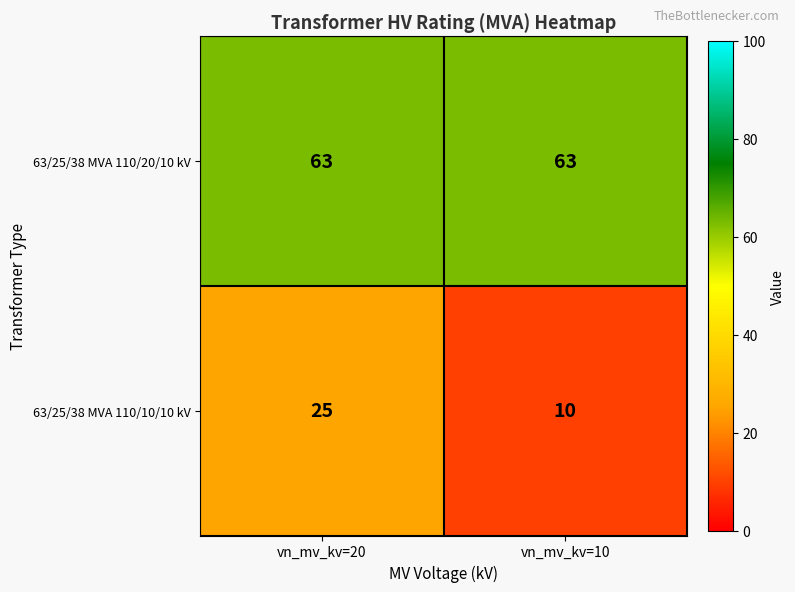

What is the greatest value displayed?

63